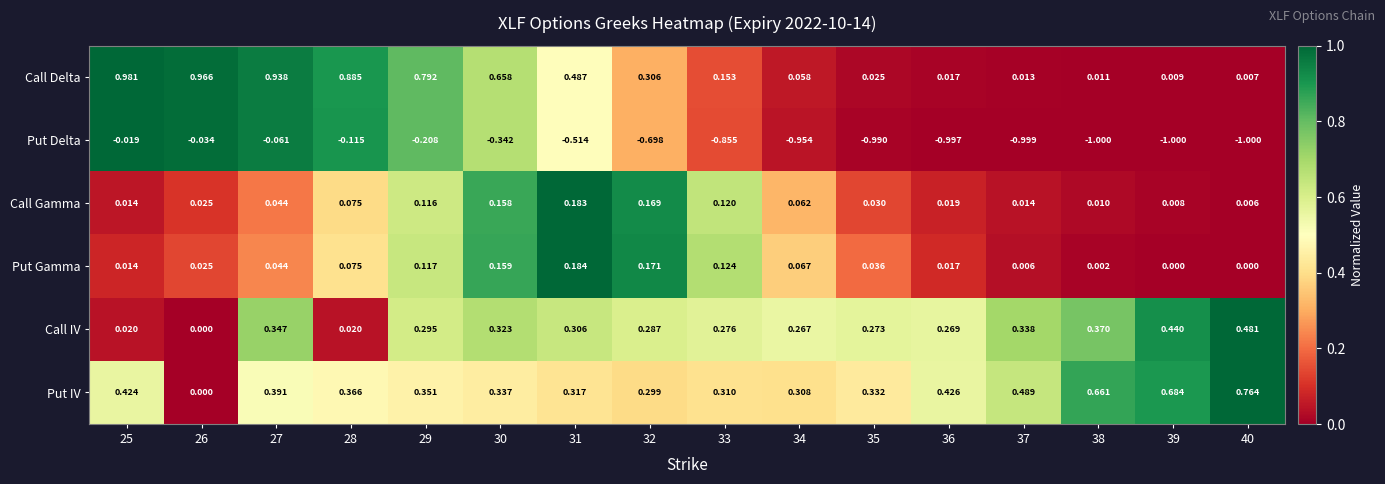

How many series are shown in this chart?

6